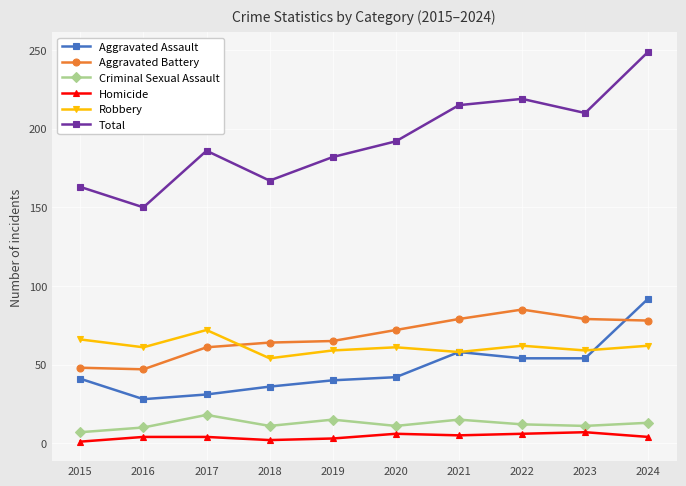

Where do Robbery and Aggravated Battery first cross each other?

2017 and 2018